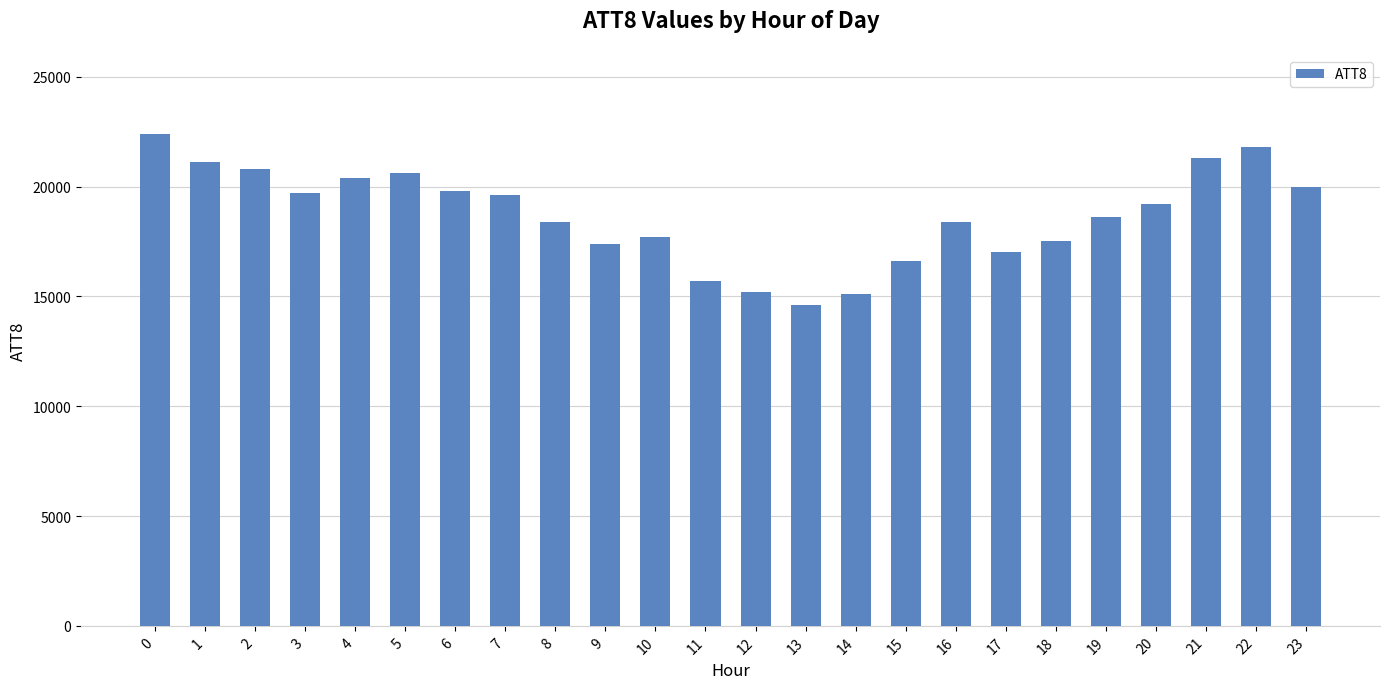

What is the change in value from 7 to 17?

-2600